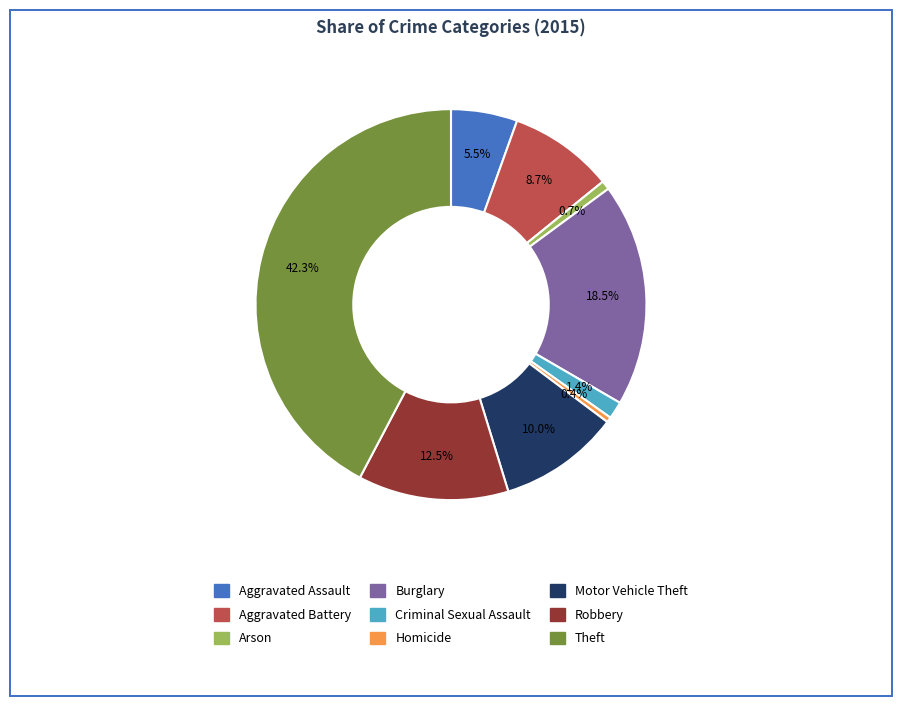

What portion of the pie excludes Aggravated Battery?

91.3%